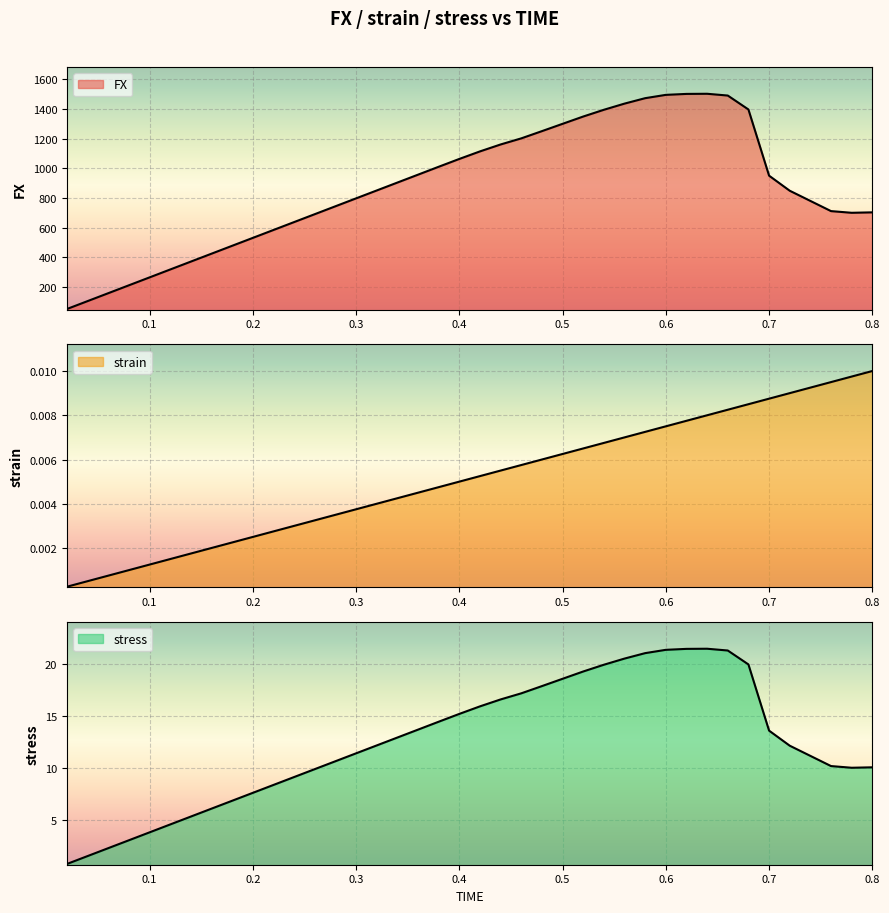

What is the lowest value of the FX series?

53.2